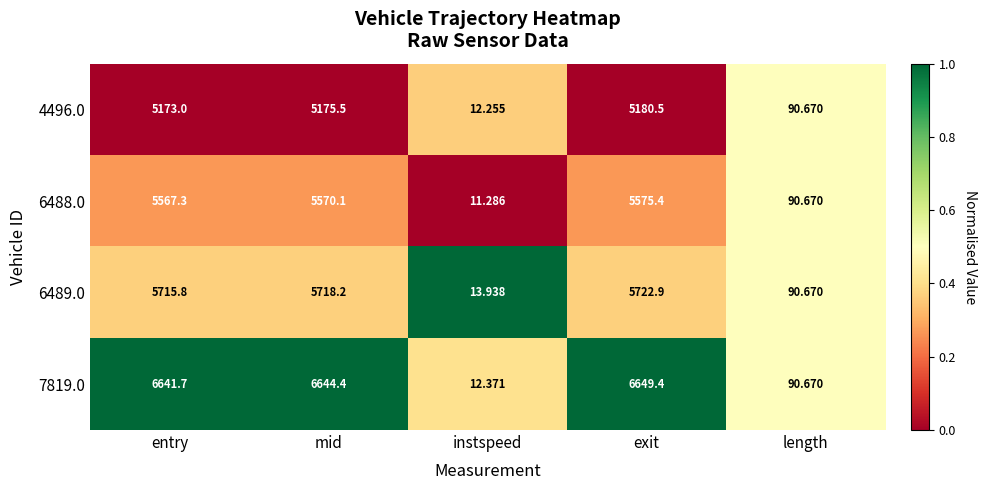

At which category is the sum across all series the highest?

exit